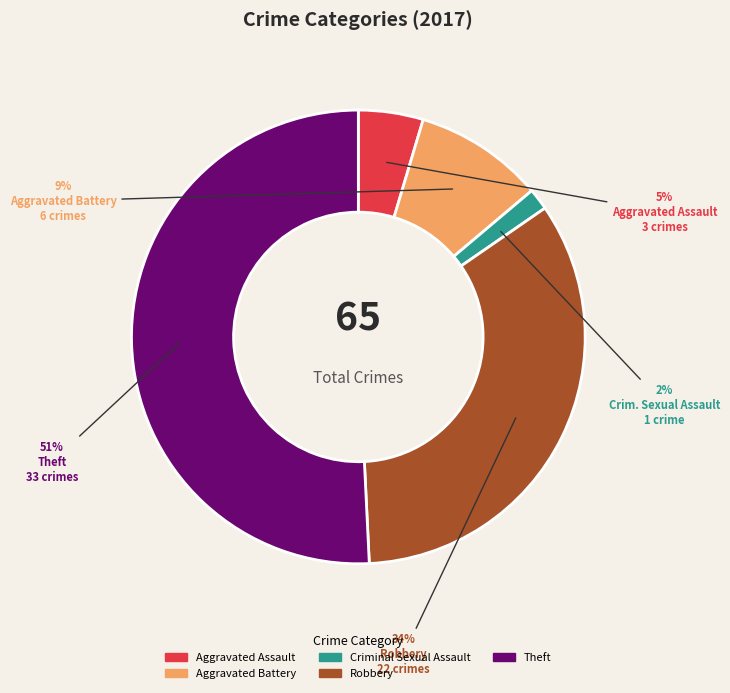

True or false: Criminal Sexual Assault accounts for 2% of the total.

True